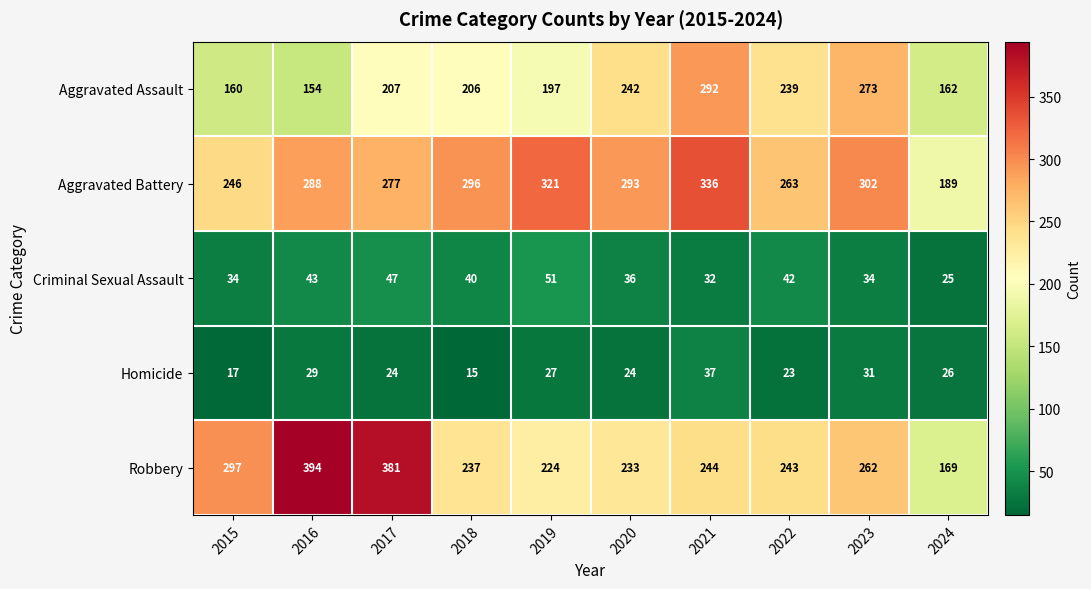

At 2015, list the series in order from smallest to largest.

Homicide, Criminal Sexual Assault, Aggravated Assault, Aggravated Battery, Robbery